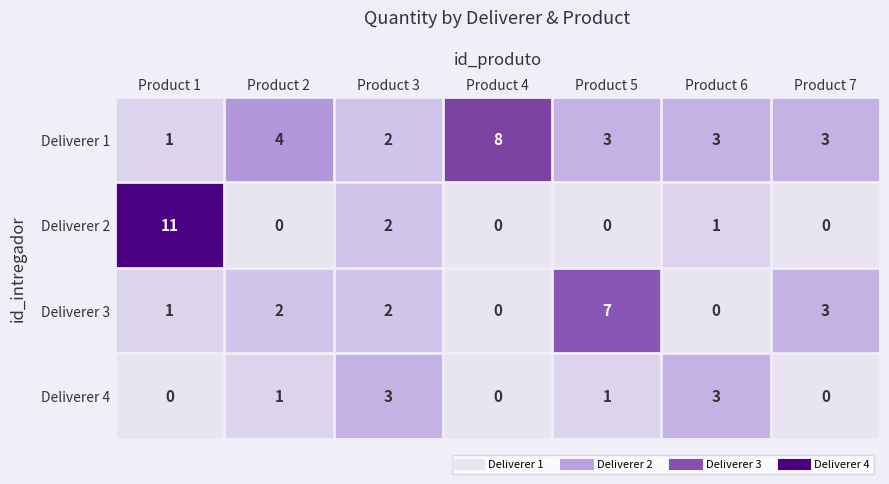

Is the value of Deliverer 3 at Product 6 greater than the value of Deliverer 4 at Product 6?

No